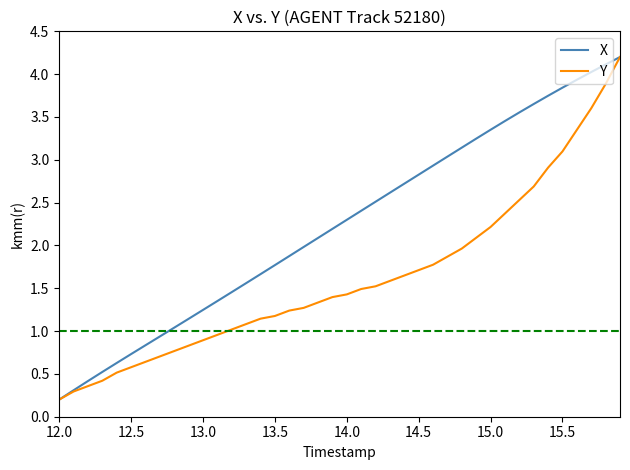

Which series has the largest total across all categories?

X